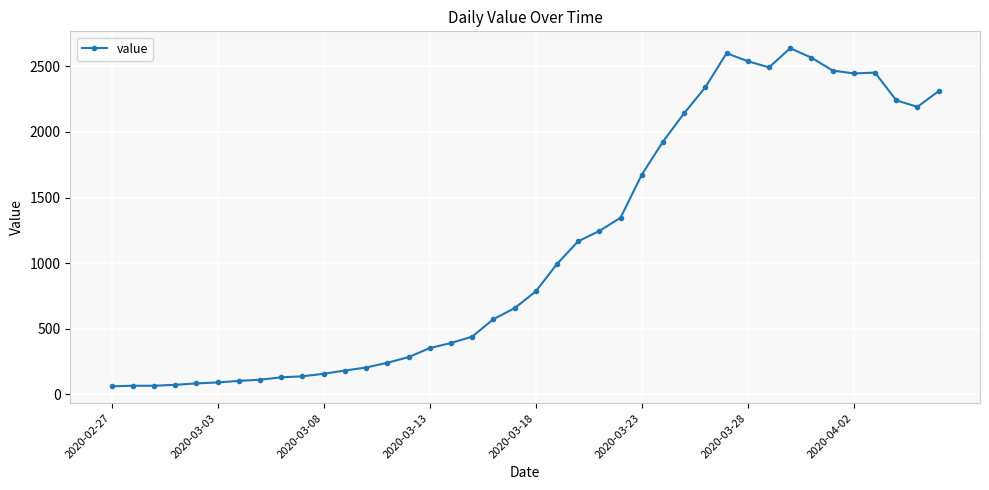

How many lines are shown in the chart?

1